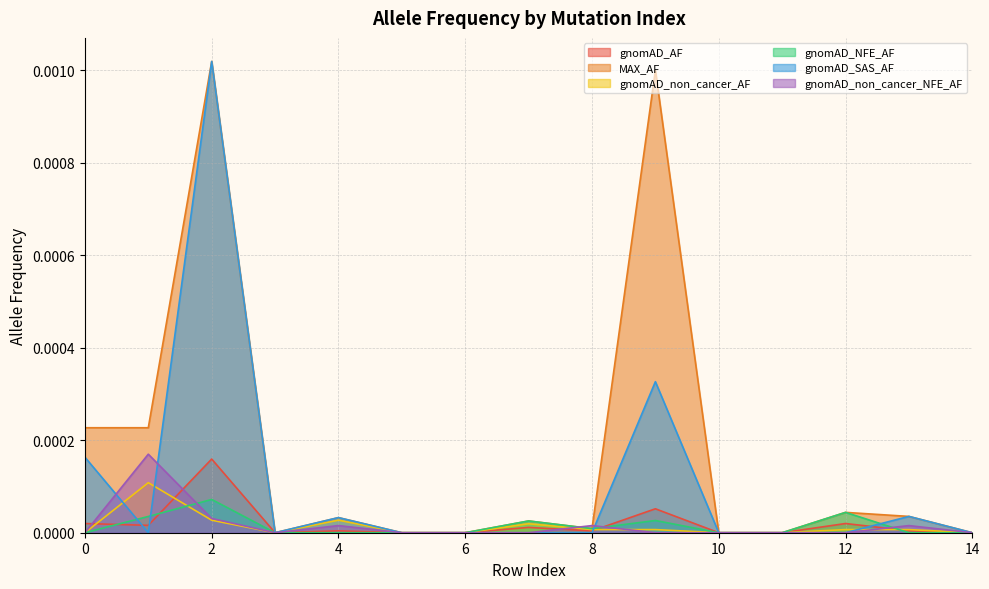

True or false: gnomAD_SAS_AF has a value of 0.0 at 14.

True